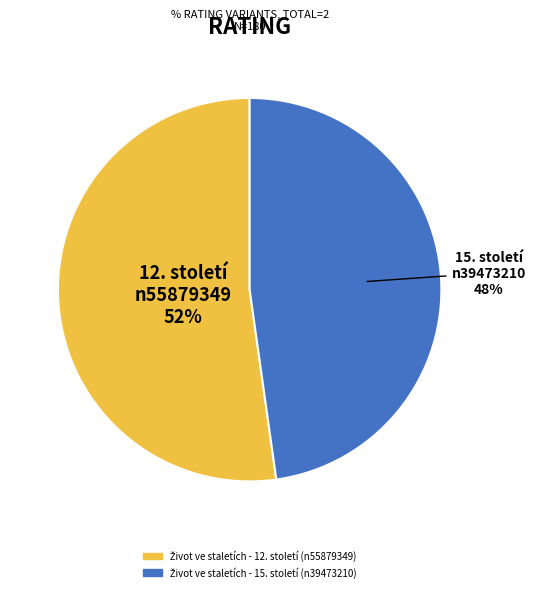

Count the number of slices in the pie.

2